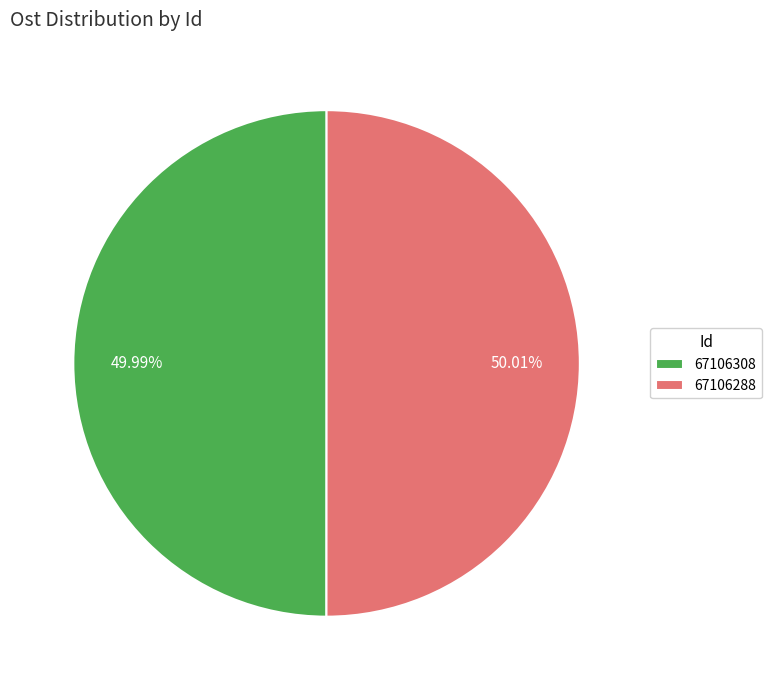

What is the total percentage of 67106308 and 67106288?

100.0%